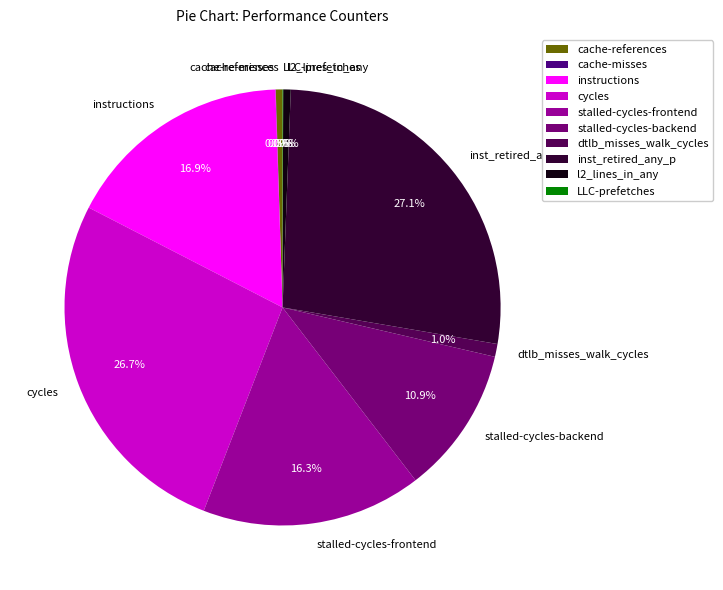

Is there any slice that represents more than half of the pie?

No